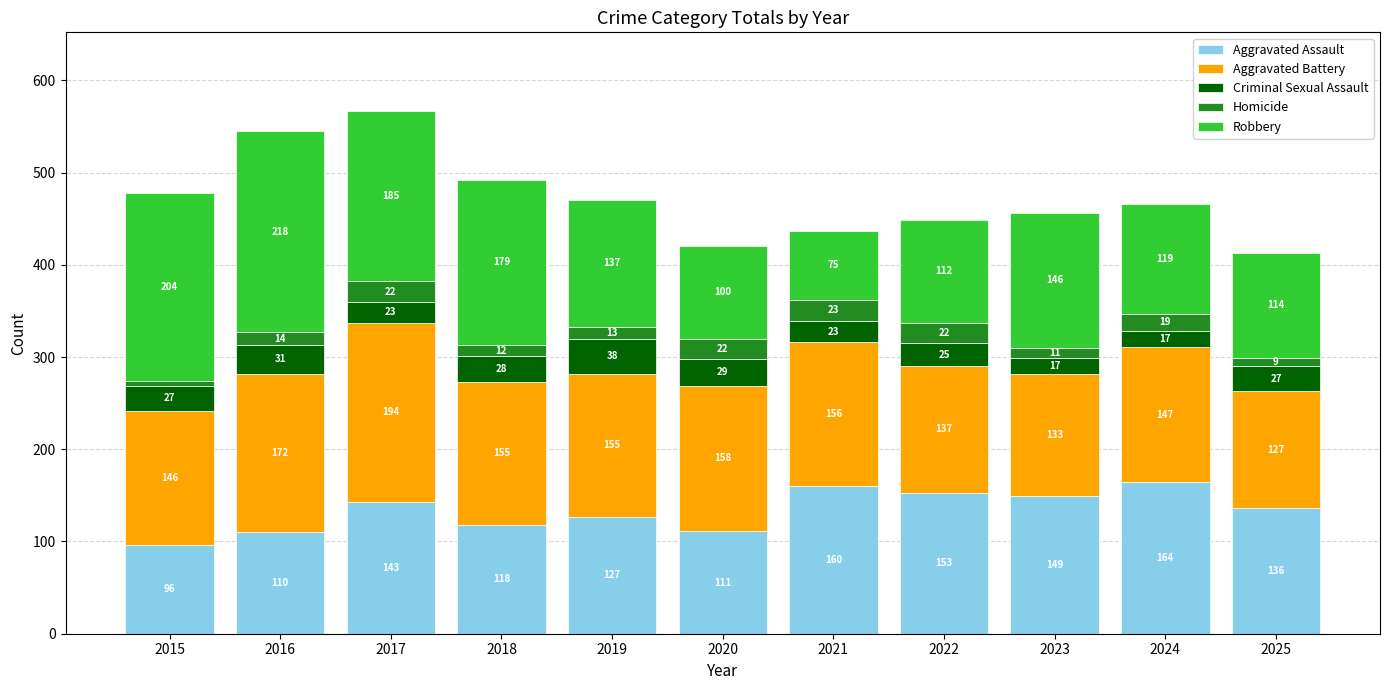

How many distinct data groups are displayed?

5